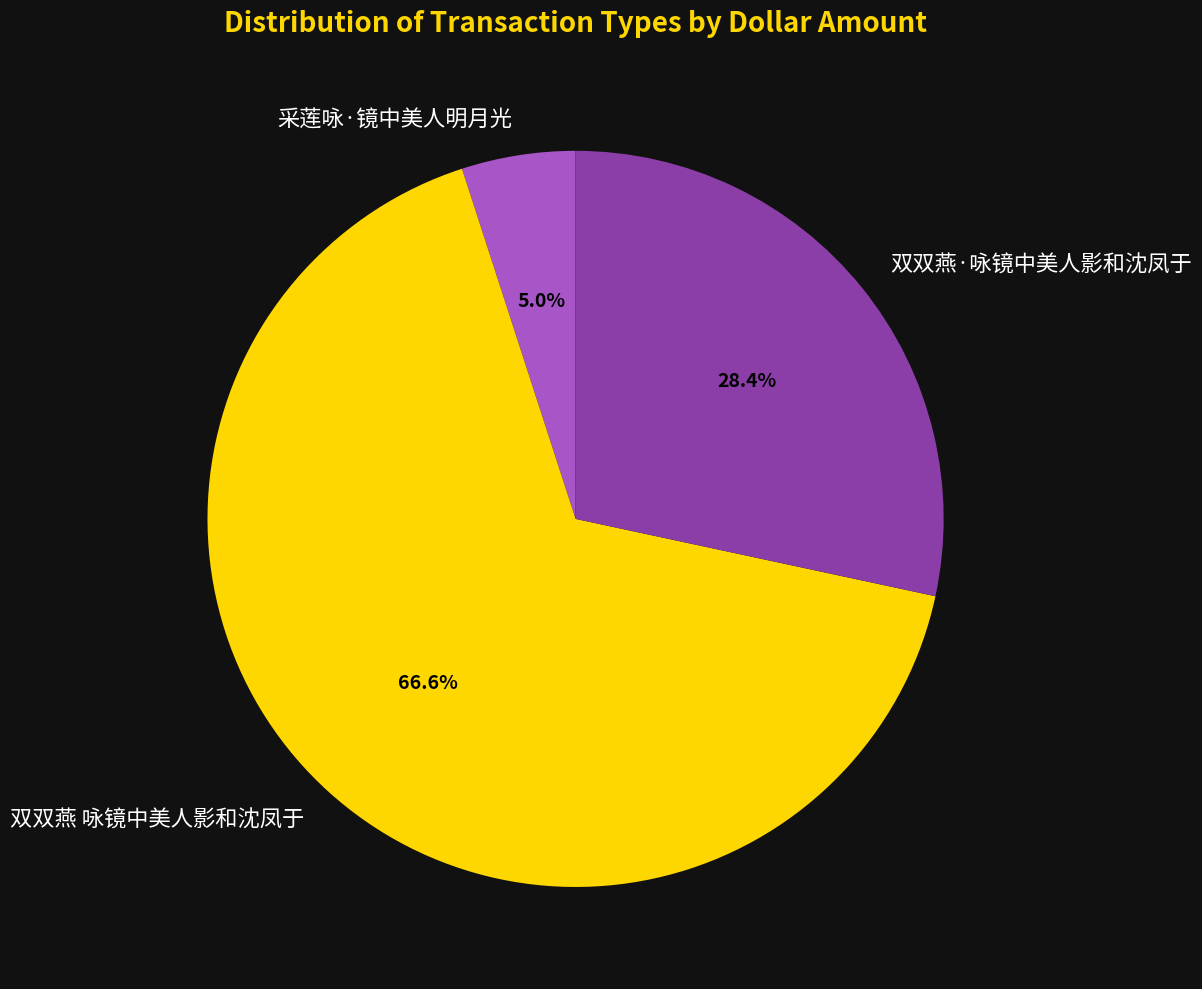

Which category accounts for the majority?

双双燕 咏镜中美人影和沈凤于